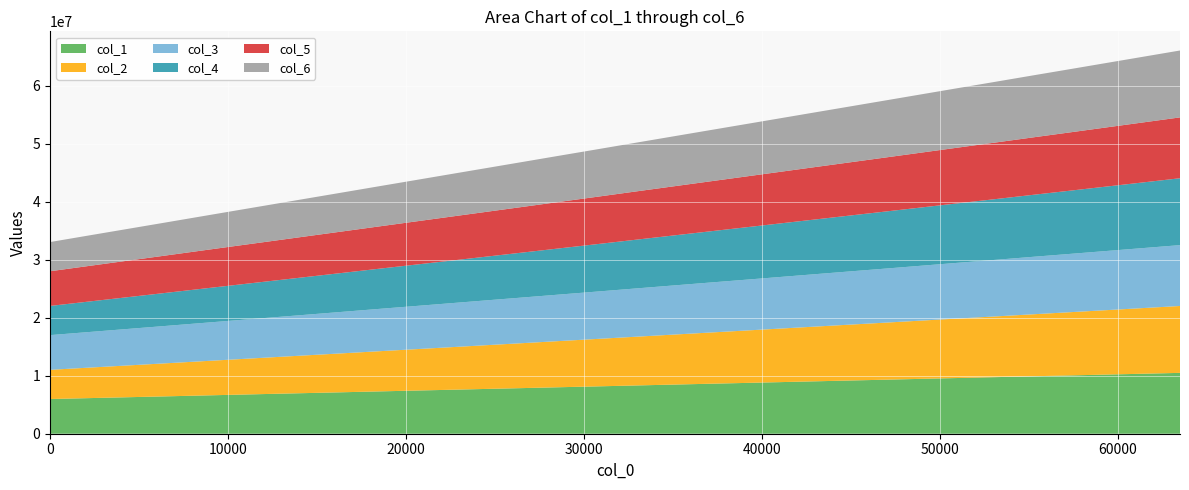

Reading left to right, what are all the values shown in this chart?

col_1: 5985280	6129531	6274219	6418549	6565947	6712544	6858213	7002808	7146921	7294630	7438648	7581689	7728777	7872908	8020041	8163688	8311169	8457460	8602837	8746433	8892392	9038549	9184506	9326997	9476800	9621400	9764971	9911985	10056152	10200313	10346208	10493939
col_2: 5033069	5242788	5452486	5662244	5872011	6081768	6291498	6501232	6710919	6920632	7130306	7340020	7549765	7759468	7969169	8178904	8388619	8598328	8808029	9017760	9227449	9437118	9646858	9856556	10066288	10275979	10485717	10695423	10905172	11114881	11324603	11534326
col_3: 5983935	6128891	6274134	6418436	6565242	6710008	6855055	7000962	7147450	7296047	7437949	7584802	7730366	7874735	8020379	8164441	8311556	8457786	8602658	8747342	8892969	9038039	9183577	9329387	9474353	9622836	9764894	9912785	10054608	10201946	10346438	10492160
col_4: 5033057	5242770	5452490	5662255	5872003	6081752	6291500	6501237	6710924	6920621	7130330	7340022	7549765	7759478	7969167	8178909	8388612	8598328	8808036	9017770	9227461	9437129	9646844	9856581	10066293	10275986	10485711	10695441	10905157	11114874	11324622	11534331
col_5: 5981819	6130254	6274237	6419034	6565276	6712129	6855816	7003601	7147216	7290674	7438511	7585211	7728106	7874996	8020962	8165343	8312741	8456343	8602005	8747961	8892166	9038775	9181725	9328854	9473860	9619628	9767147	9911096	10056288	10202642	10348093	10492172
col_6: 5033048	5242791	5452489	5662244	5872002	6081761	6291509	6501229	6710924	6920627	7130313	7340022	7549773	7759470	7969171	8178911	8388609	8598329	8808035	9017766	9227459	9437134	9646843	9856587	10066277	10275982	10485720	10695432	10905171	11114887	11324624	11534343